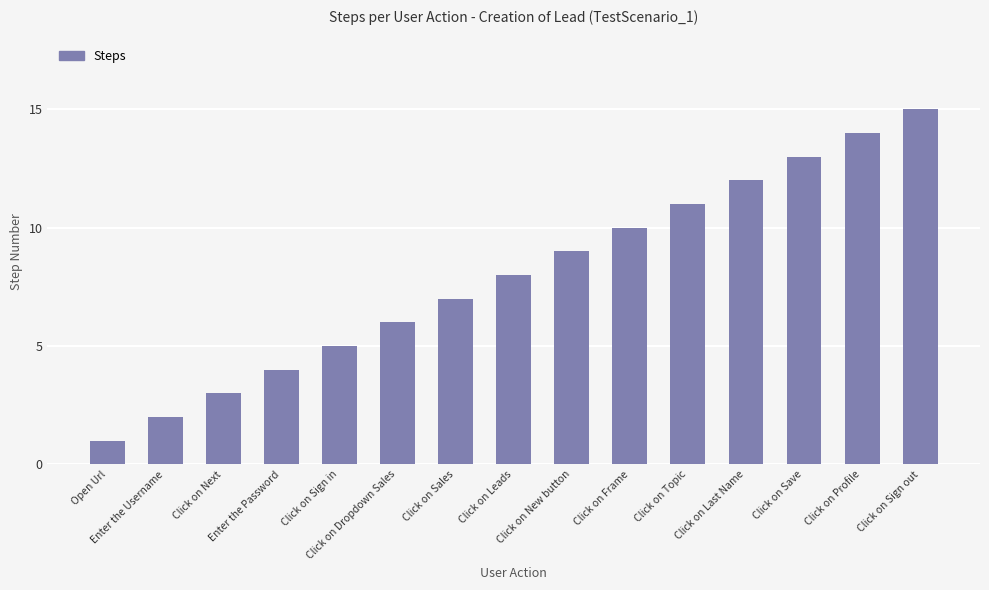

Are the bars horizontal?

No